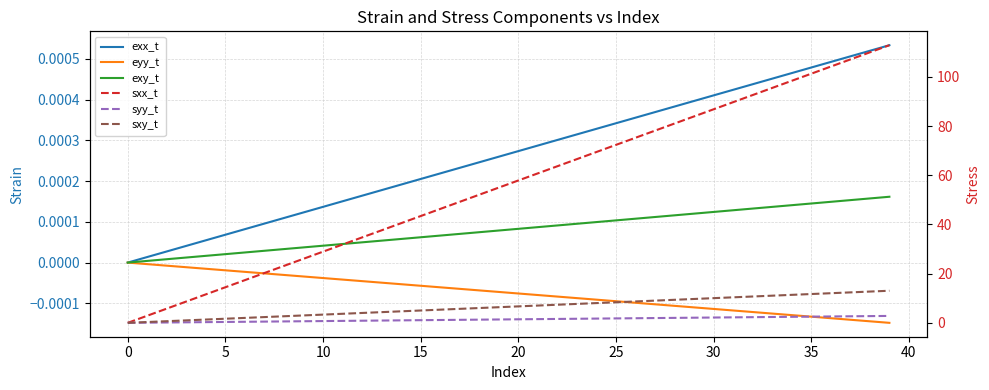

True or false: eyy_t has more than 1 interior local peaks.

False